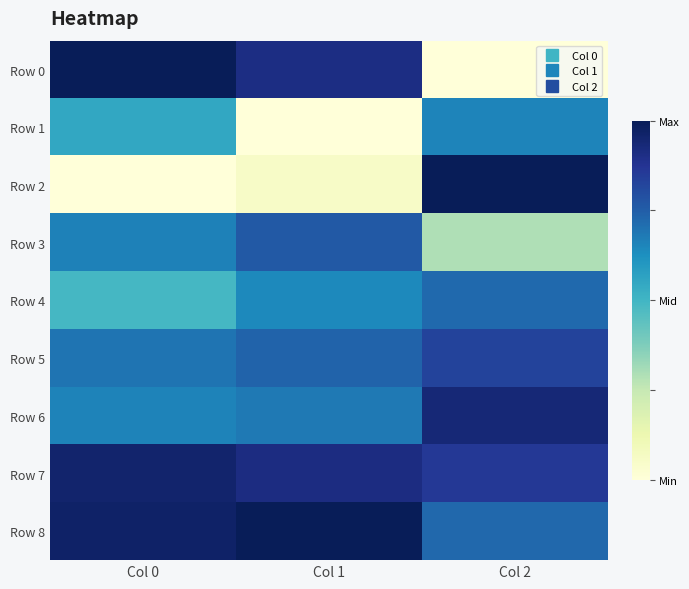

Which series has the largest total across all categories?

Row 7